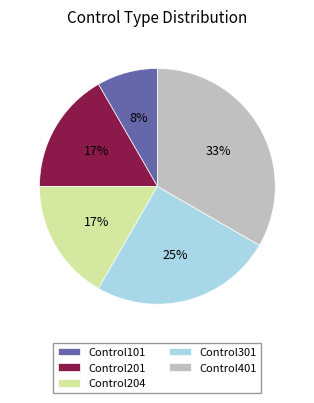

What is the largest slice in the pie chart?

Control401